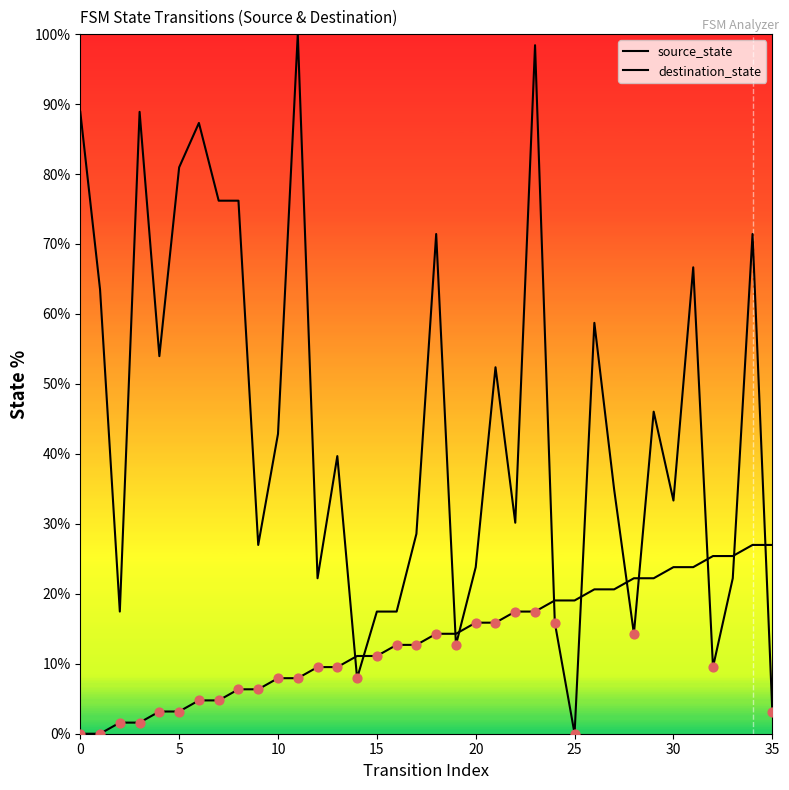

At how many categories does at least one series exceed 29?

21